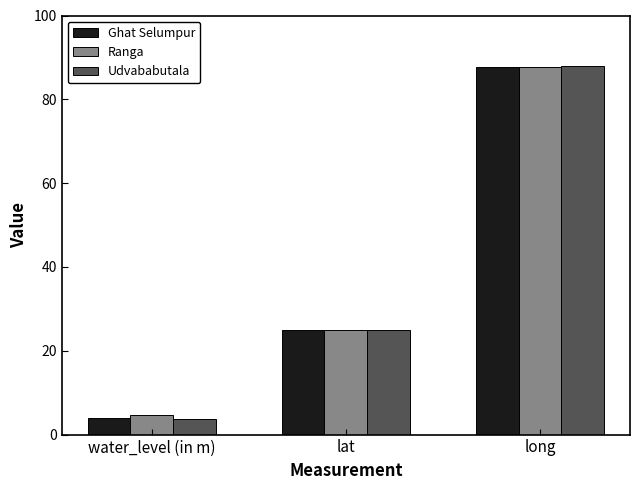

What are all the series names shown in the legend?

Ghat Selumpur, Ranga, Udvababutala